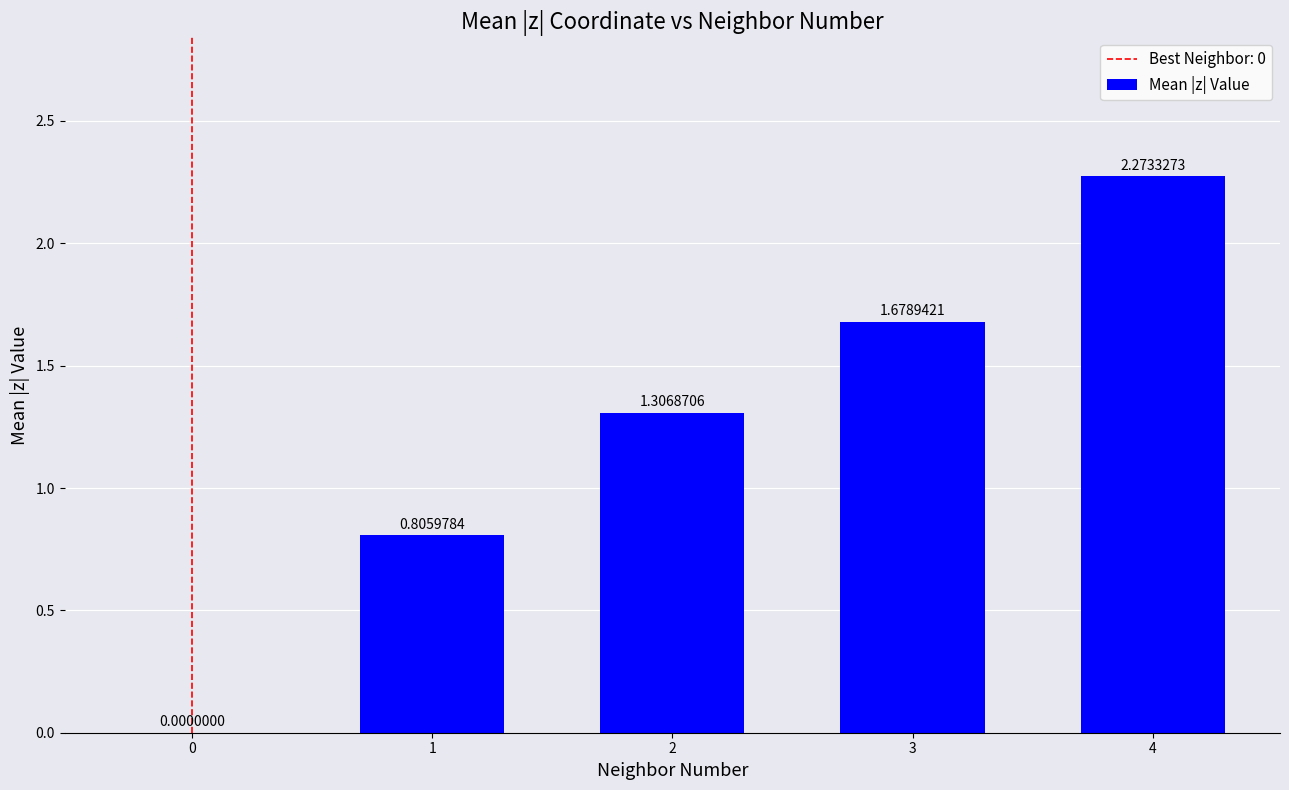

What is the change in value from 0 to 2?

+1.3